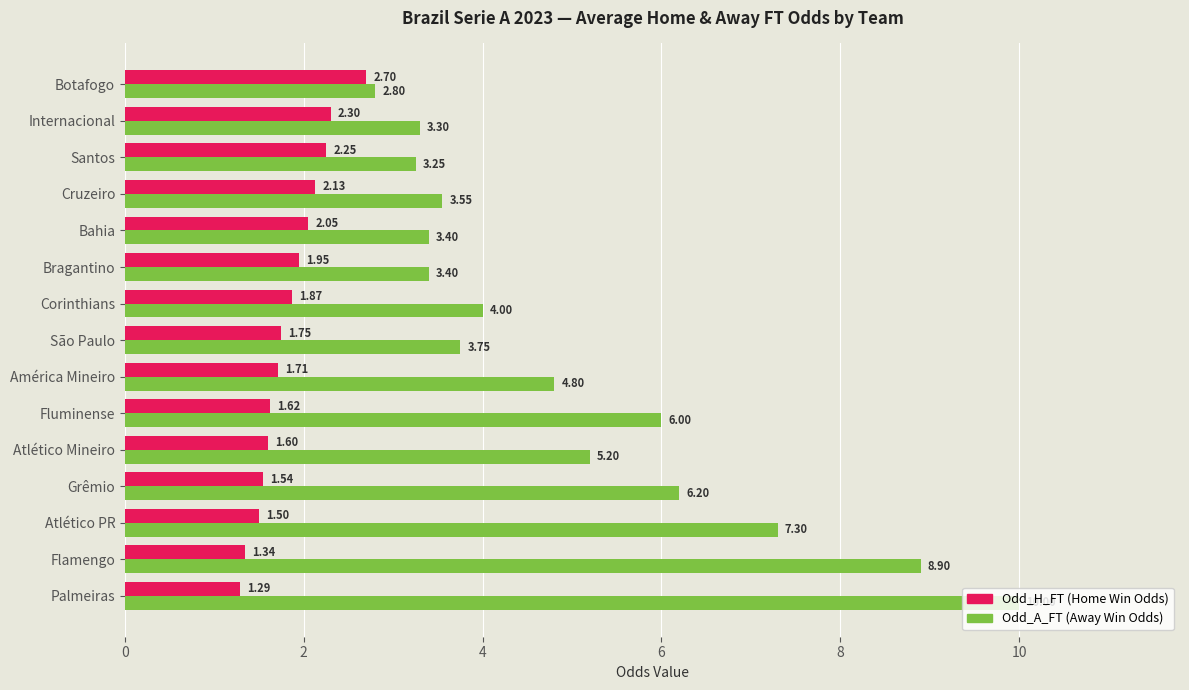

At which category is the sum across all series the highest?

Palmeiras